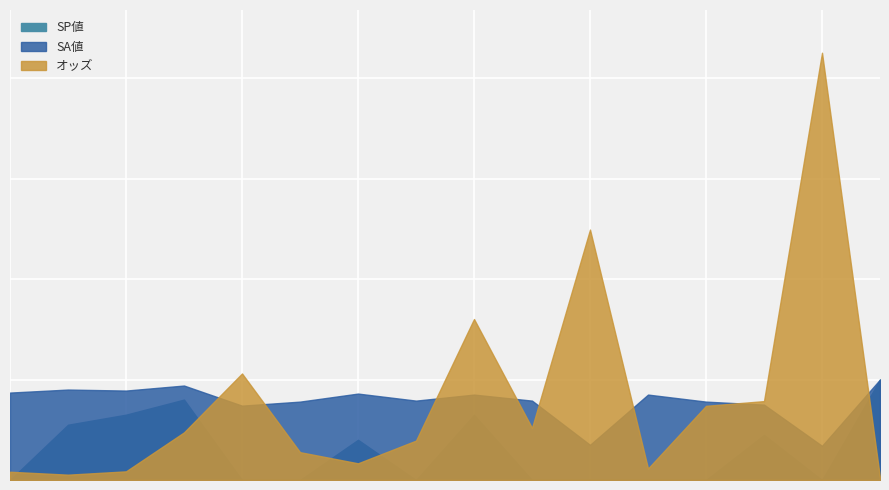

The value of SP値 at アテザムール is 40.0. True or false?

True